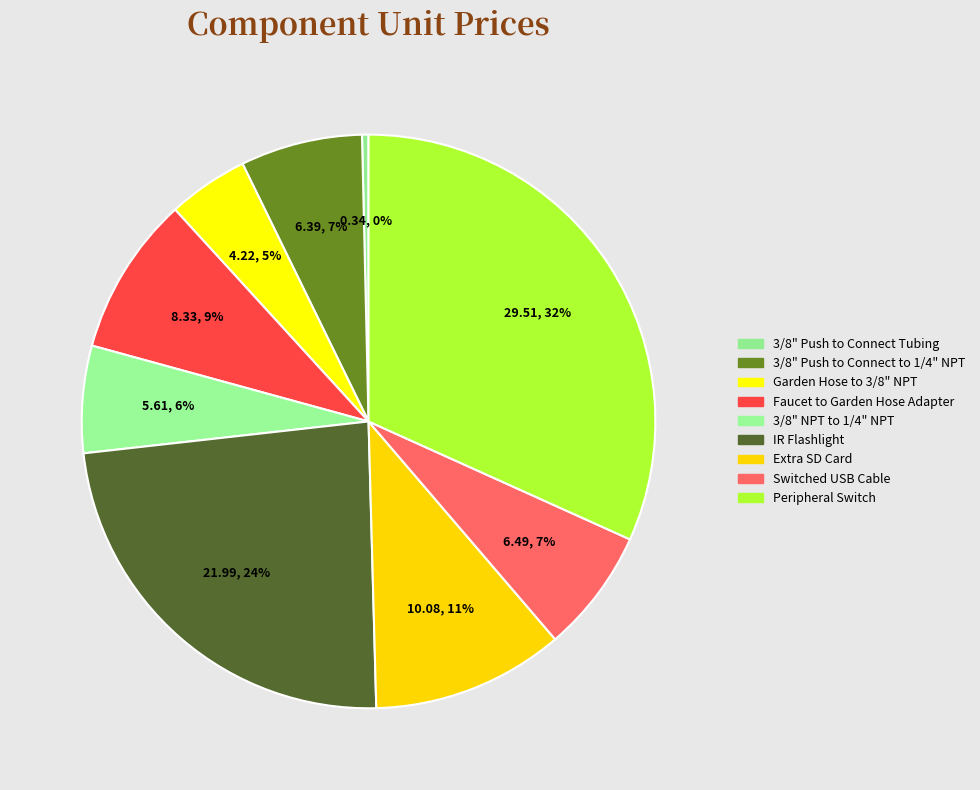

To the nearest percent, what is the average slice percentage?

11%